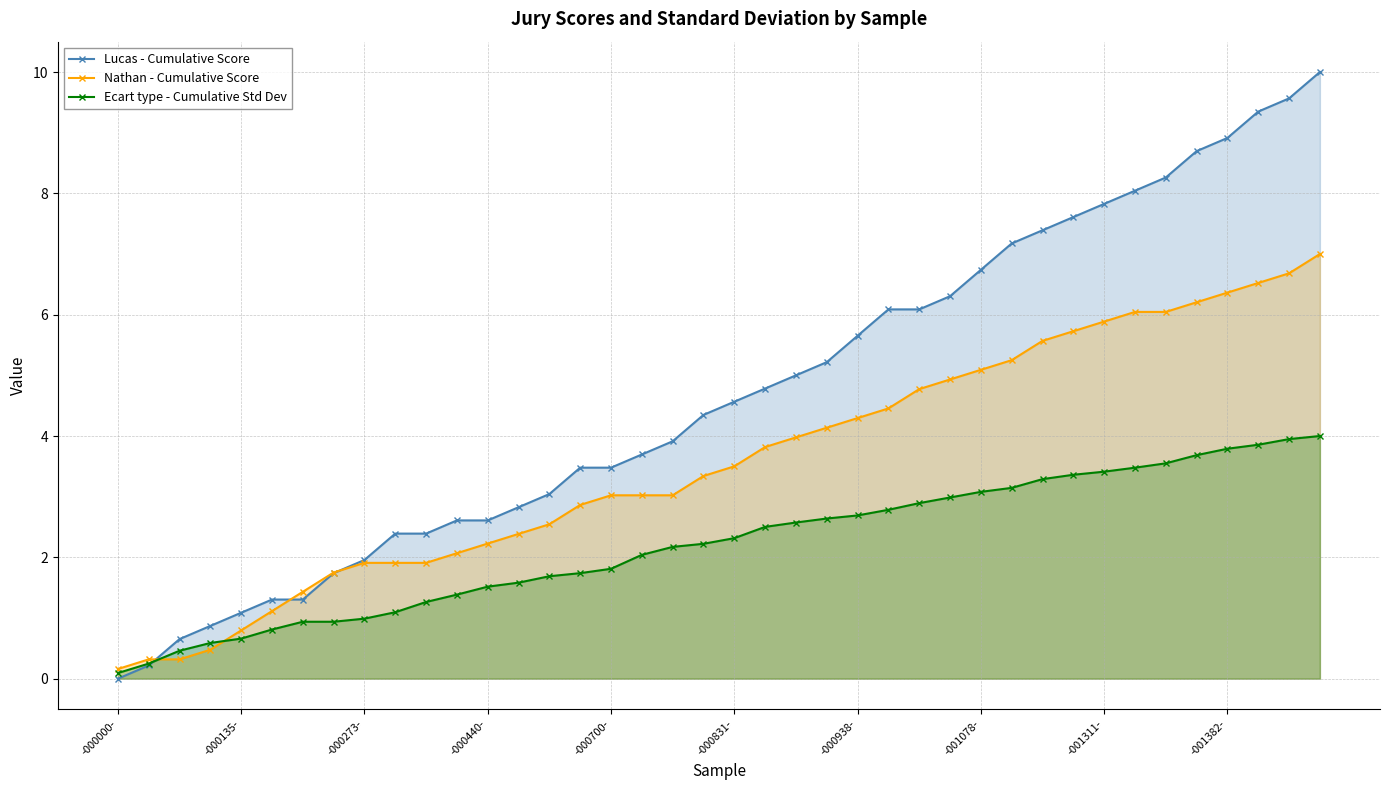

What is the sum of all Ecart type - Cumulative Std Dev values?

88.2